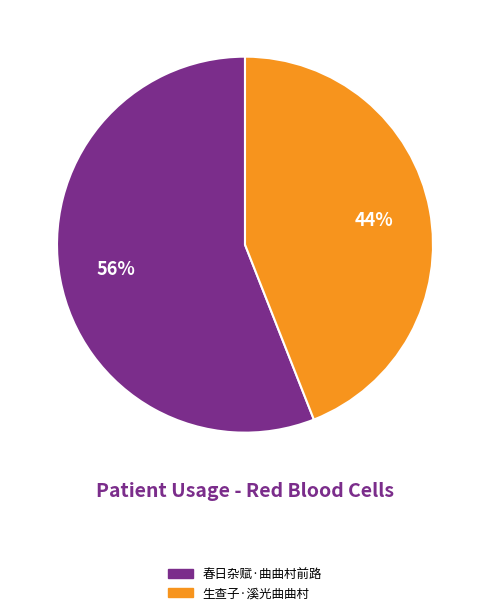

What is the ratio of the value at 生查子·溪光曲曲村 to the value at 春日杂赋·曲曲村前路?

0.8